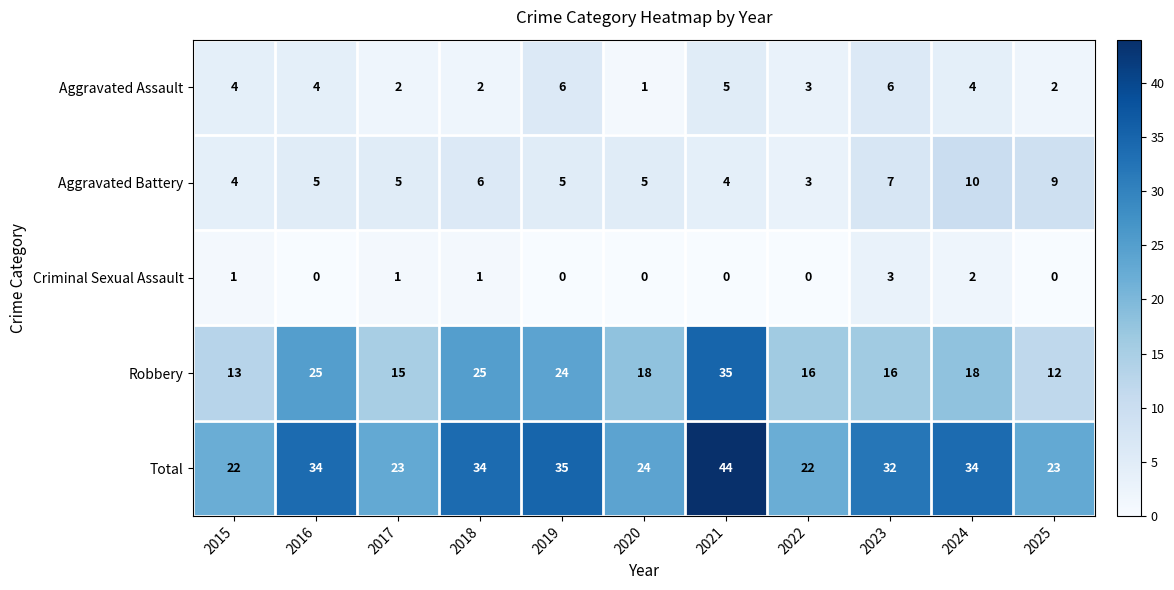

Count the number of data series in this chart.

5